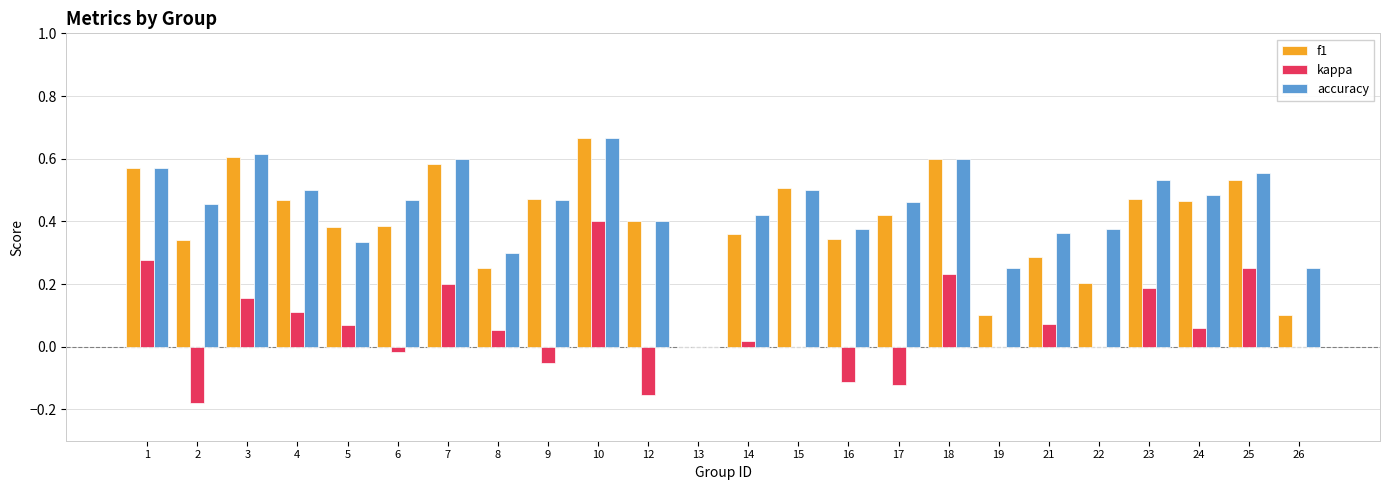

At which category is the sum across all series the highest?

10